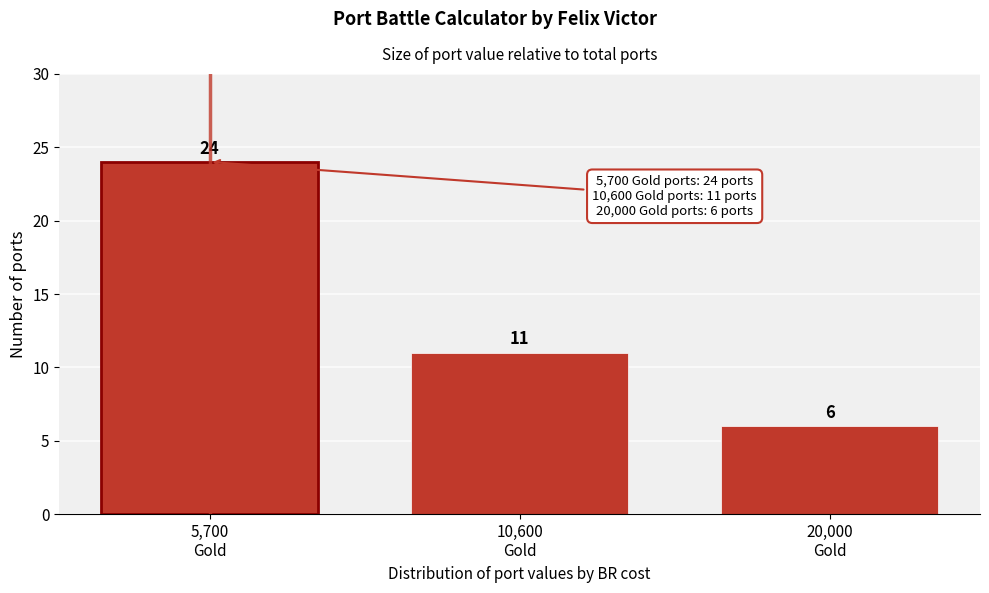

Reading right to left, what are all the values shown in this chart?

6	11	24